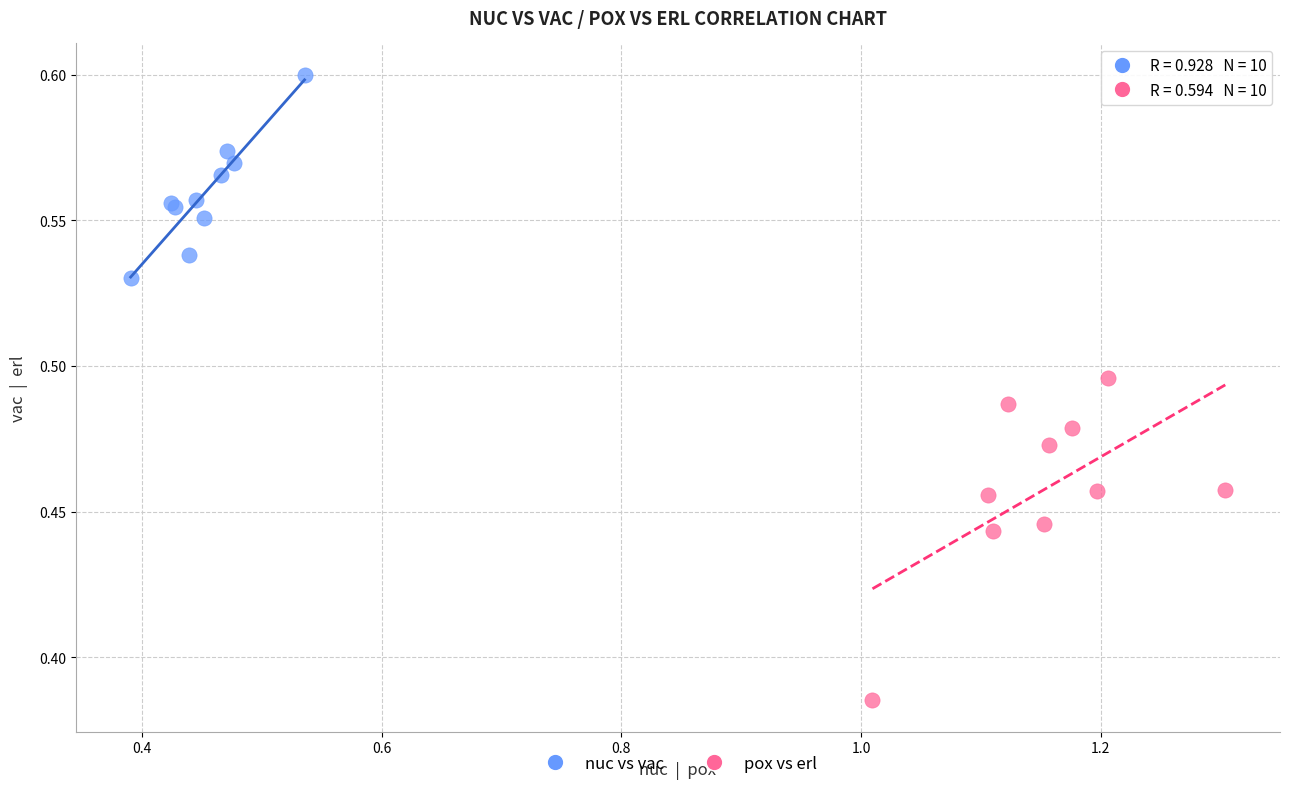

Which series contains the lowest Y value?

pox vs erl